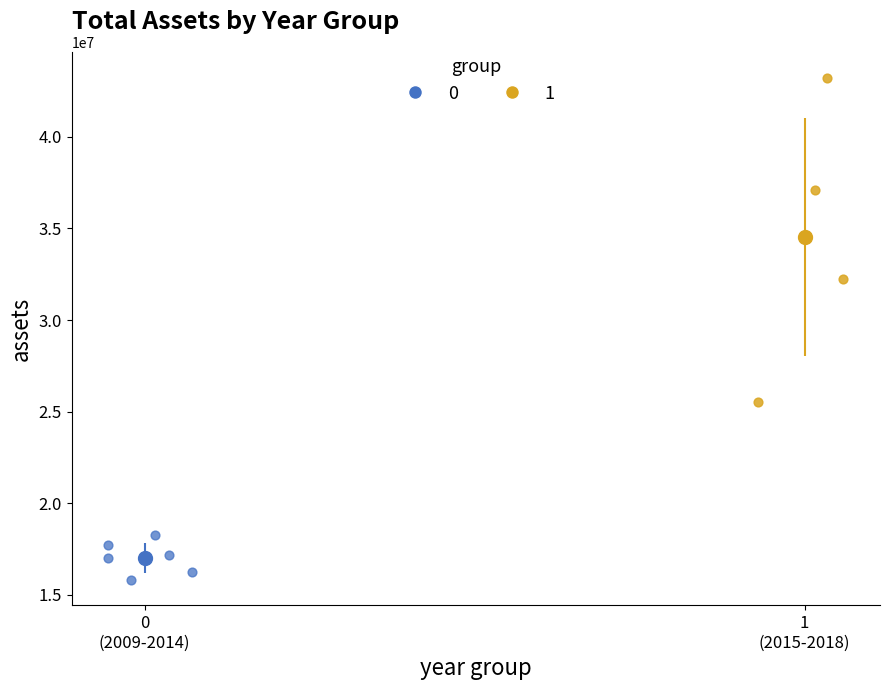

Which series contains the lowest Y value?

0